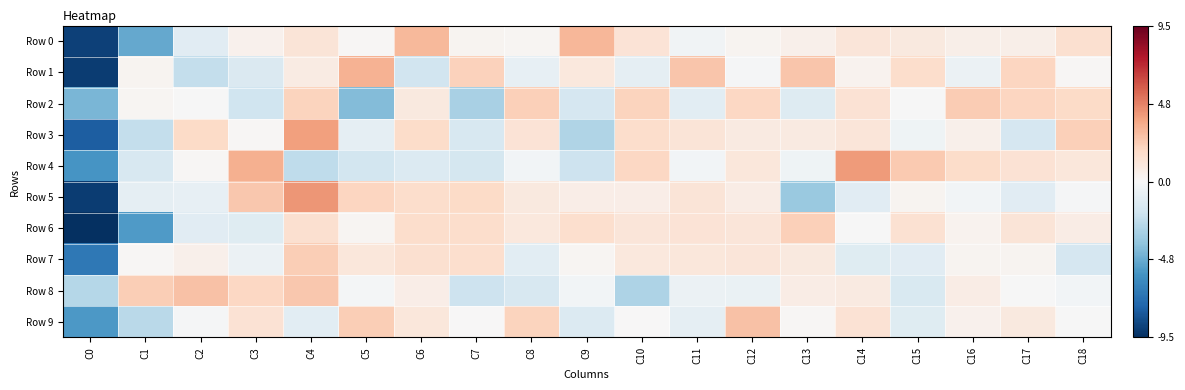

At how many categories does at least one series exceed 0?

18